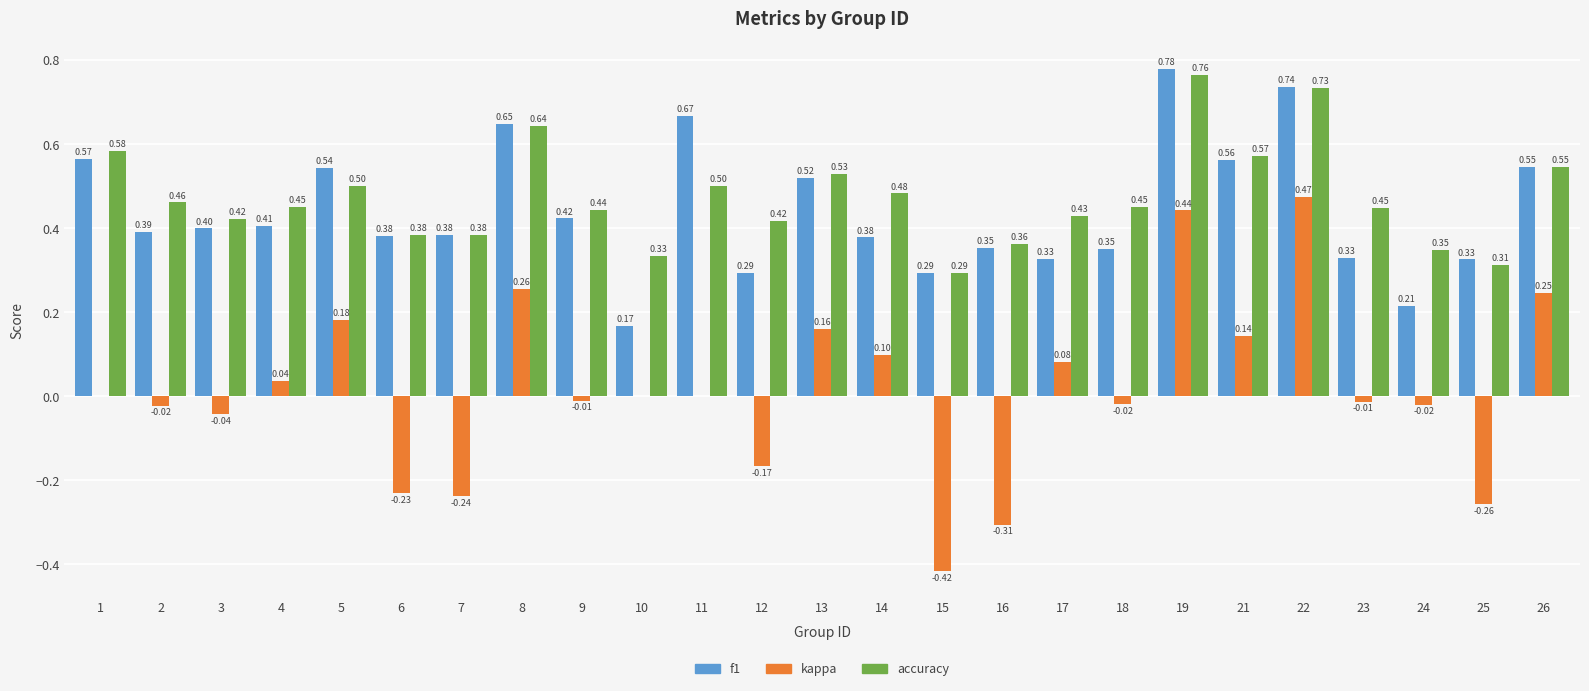

True or false: accuracy has a value of 0.6 at 4.

False